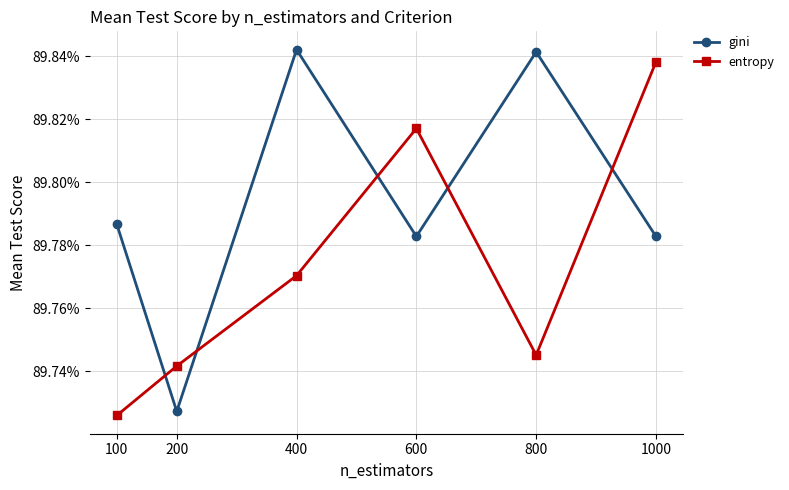

Which series changed the most between 600 and 1000?

entropy